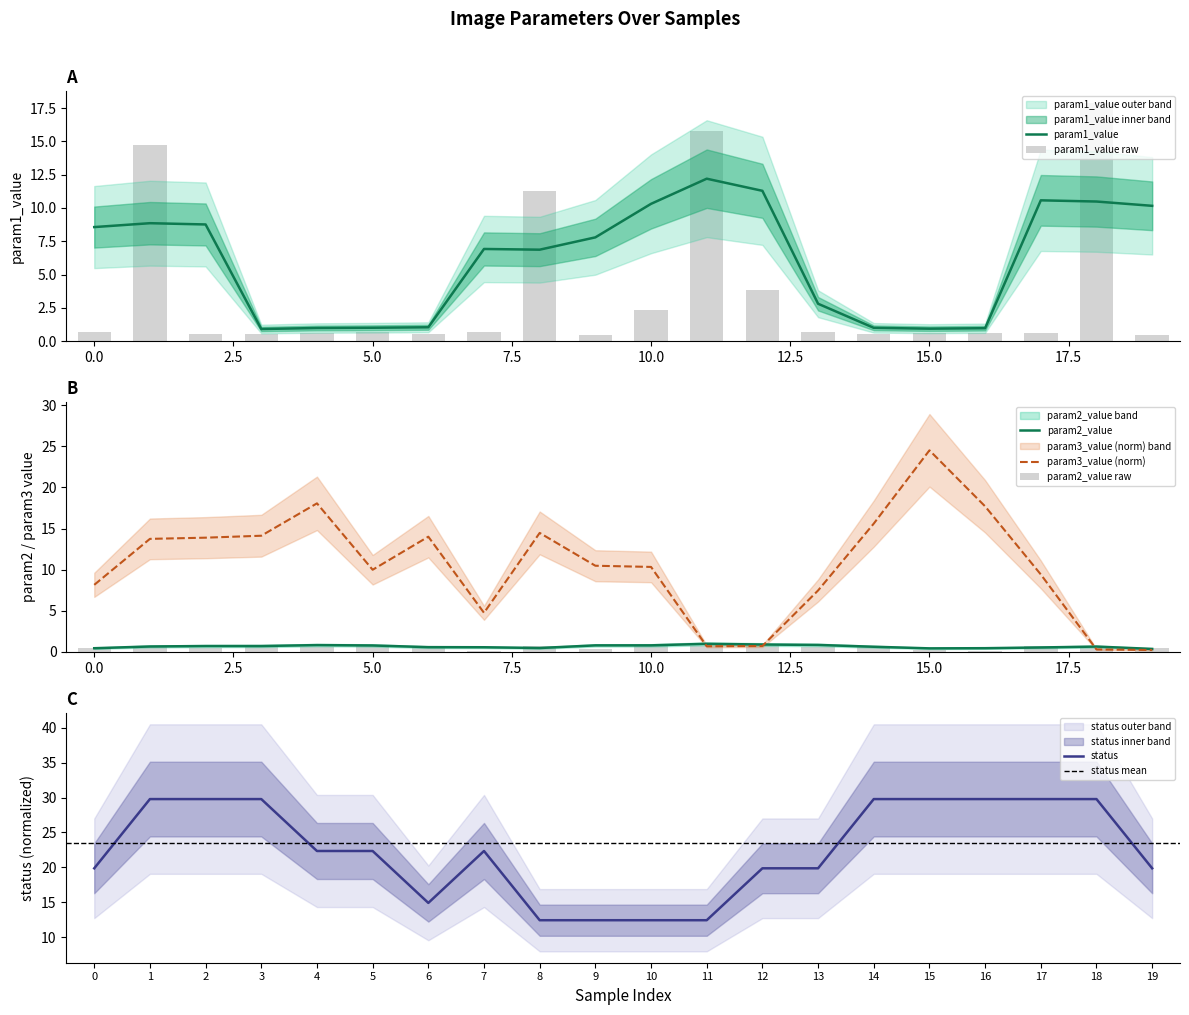

Reading right to left, transcribe all the data shown in this chart.

param1_value: 0.4	17.9	0.6	0.6	0.6	0.5	0.7	3.8	15.8	2.3	0.4	11.3	0.7	0.5	0.7	0.6	0.5	0.5	14.7	0.7
param2_value: 0.4	0.5	0.7	0.2	0.2	0.6	0.6	0.8	0.8	0.8	0.3	0.7	0.1	0.5	0.8	0.6	0.6	0.5	0.6	0.5